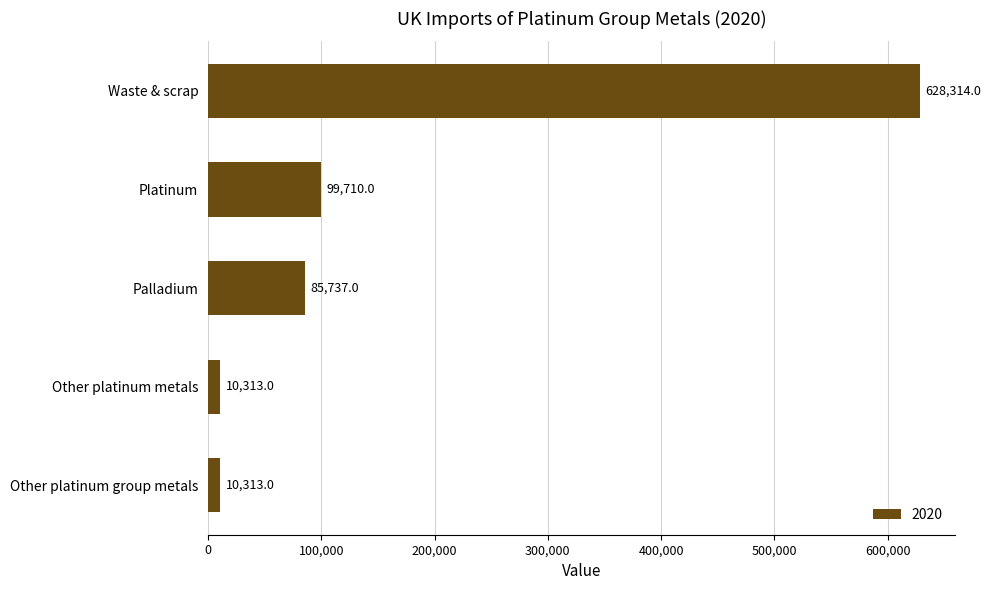

What is the maximum value shown in the chart?

628314